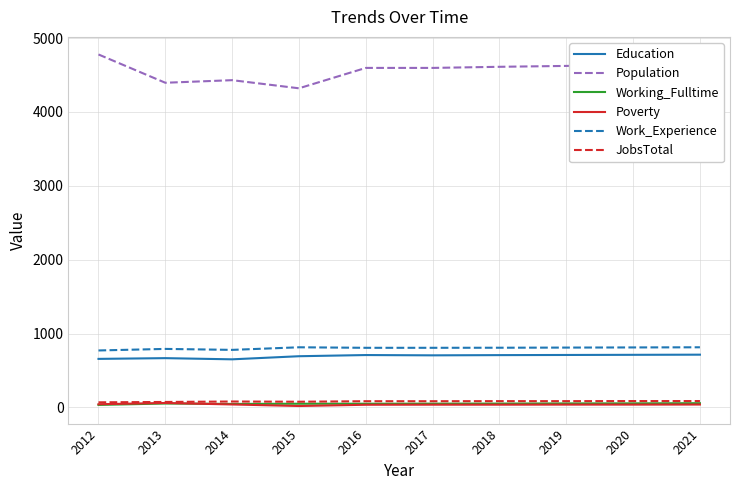

At which category does the chart reach its peak across all series?

2012